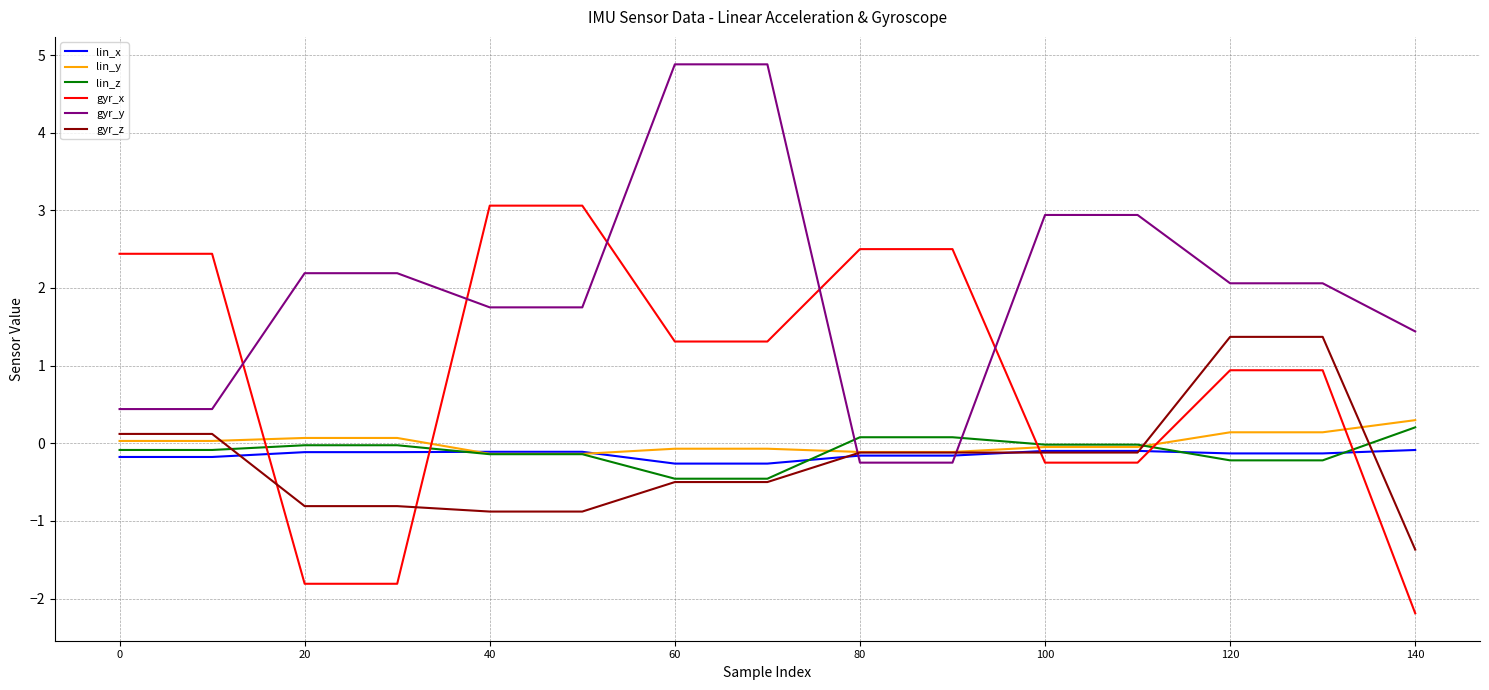

True or false: lin_x and gyr_x intersect in this chart.

True